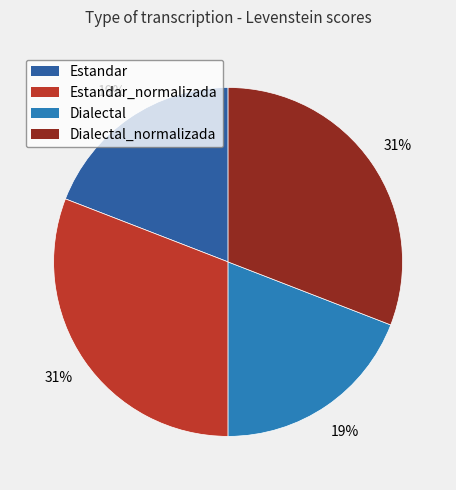

Is Dialectal the majority of the pie?

No